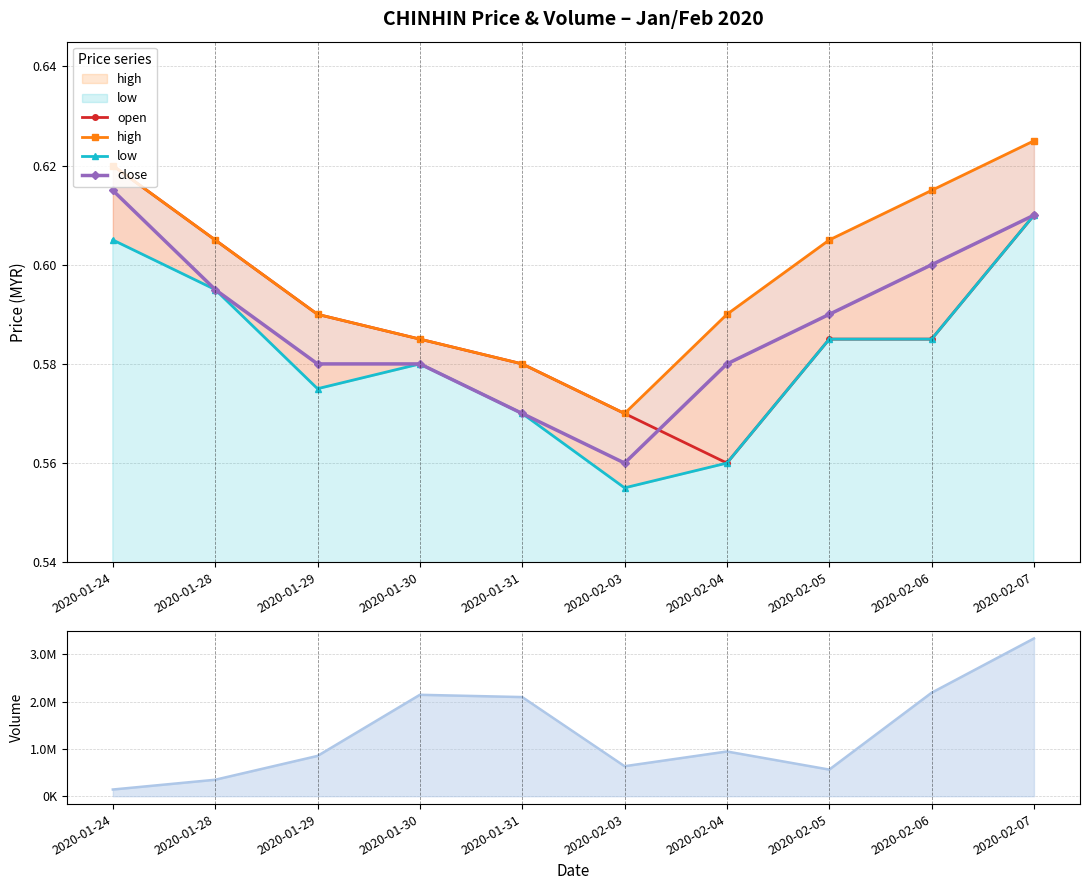

Between 2020-01-31 and 2020-02-05, which is larger?

2020-02-05